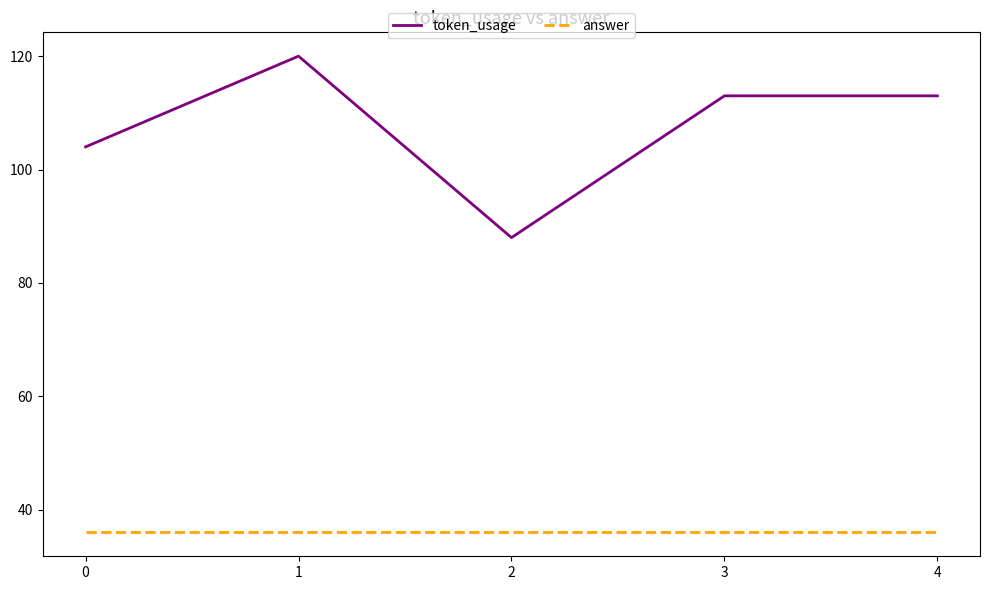

How many values in the token_usage series are below 113?

2